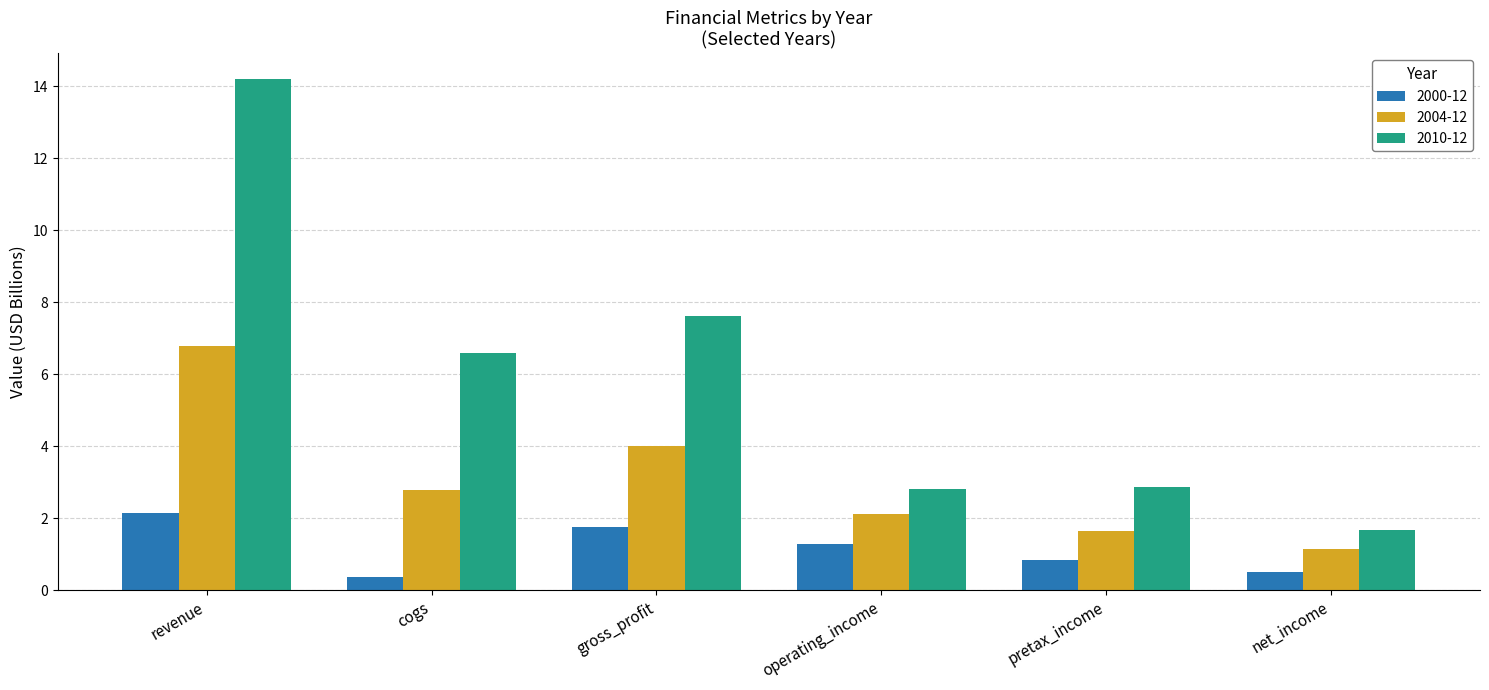

What is the average value of the 2000-12 series?

1.2